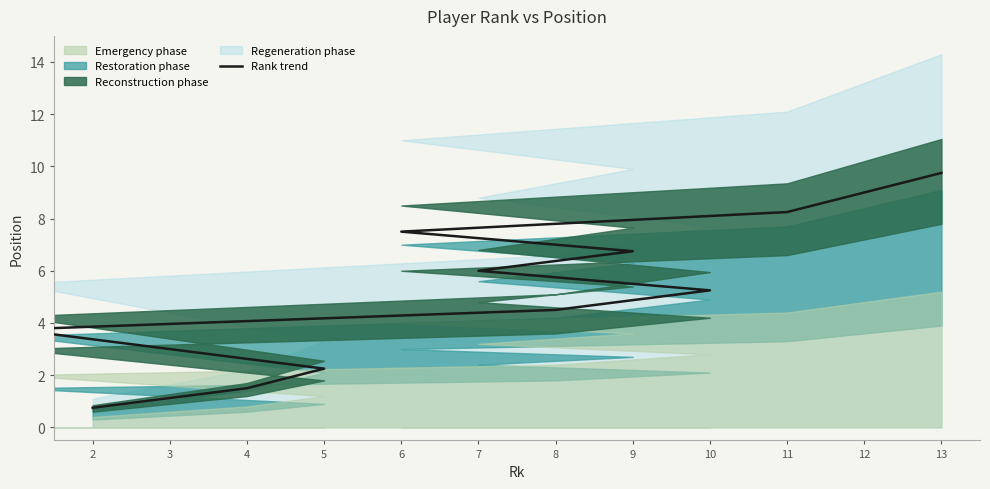

True or false: the data shows 1.4 at 1.

False